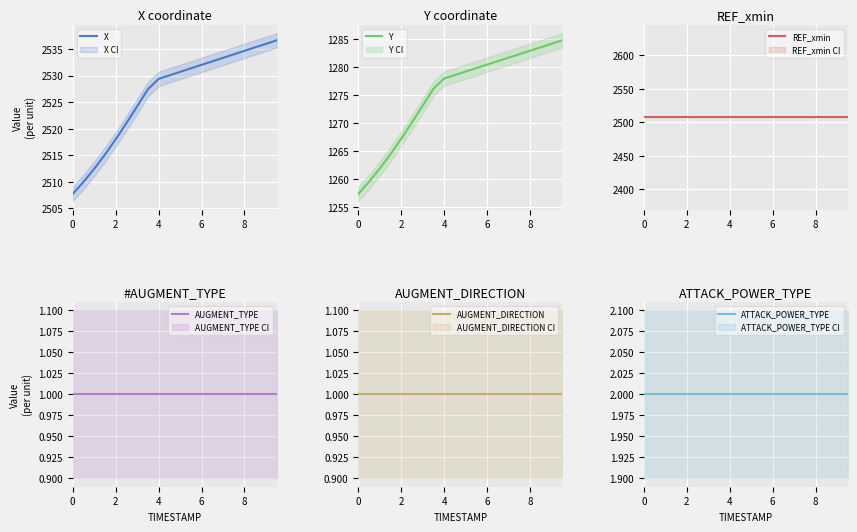

What is the maximum value for AUGMENT_TYPE?

1.0